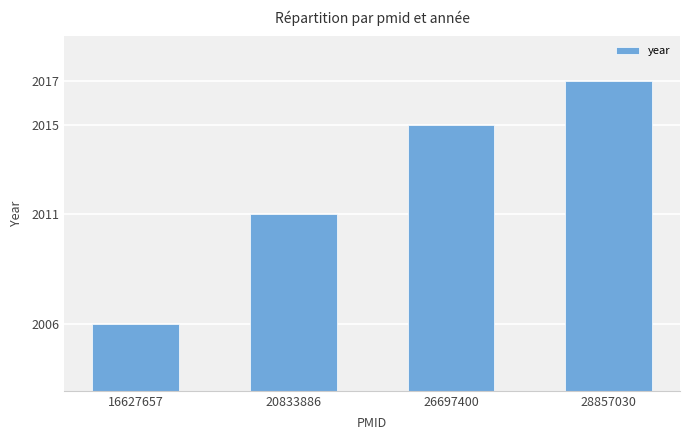

At which label is the value closest to 2011?

20833886